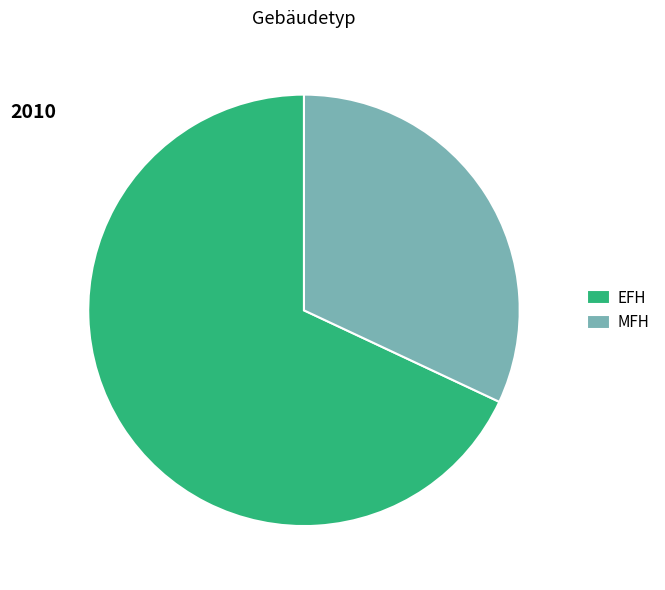

Do MFH and EFH together represent more than half of the pie?

Yes